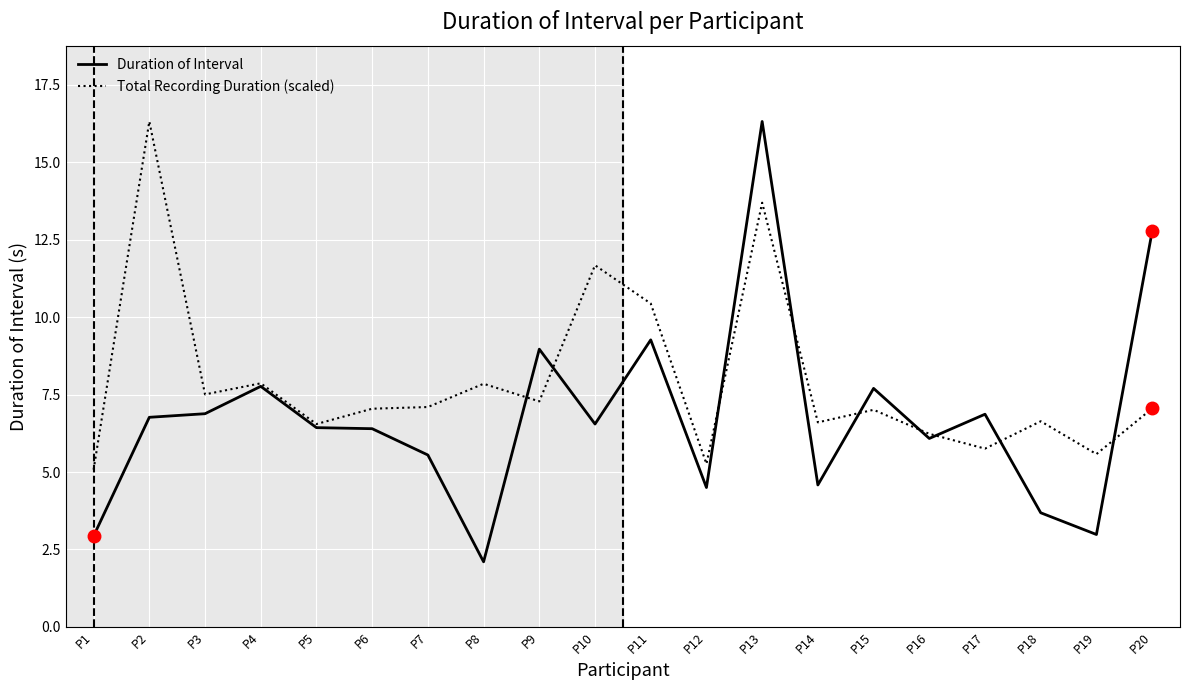

True or false: Duration of Interval has a value of 2.1 at P8.

True